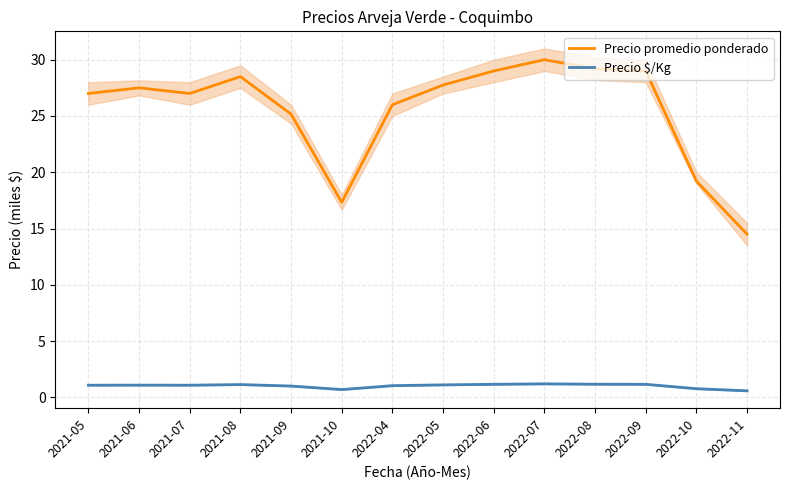

Does the chart display data point markers on the line(s)?

No